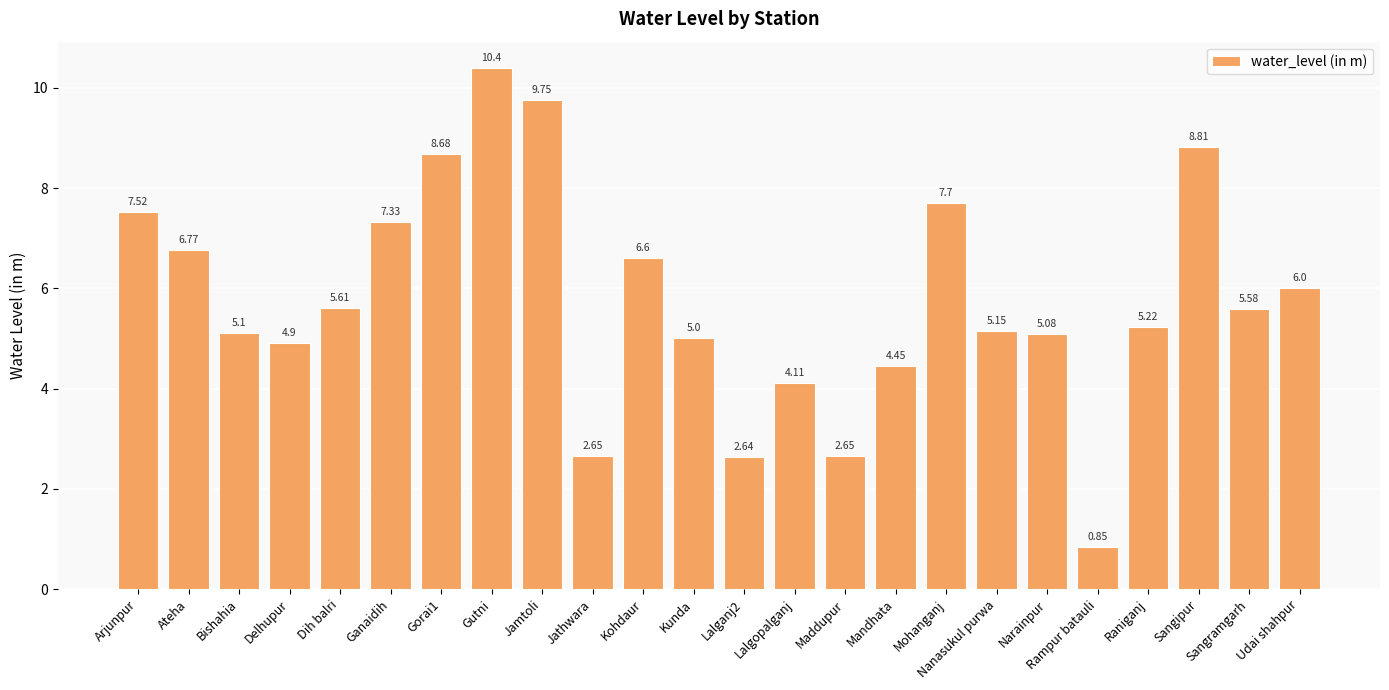

What is the ratio of the value at Dih balri to the value at Jamtoli?

0.6